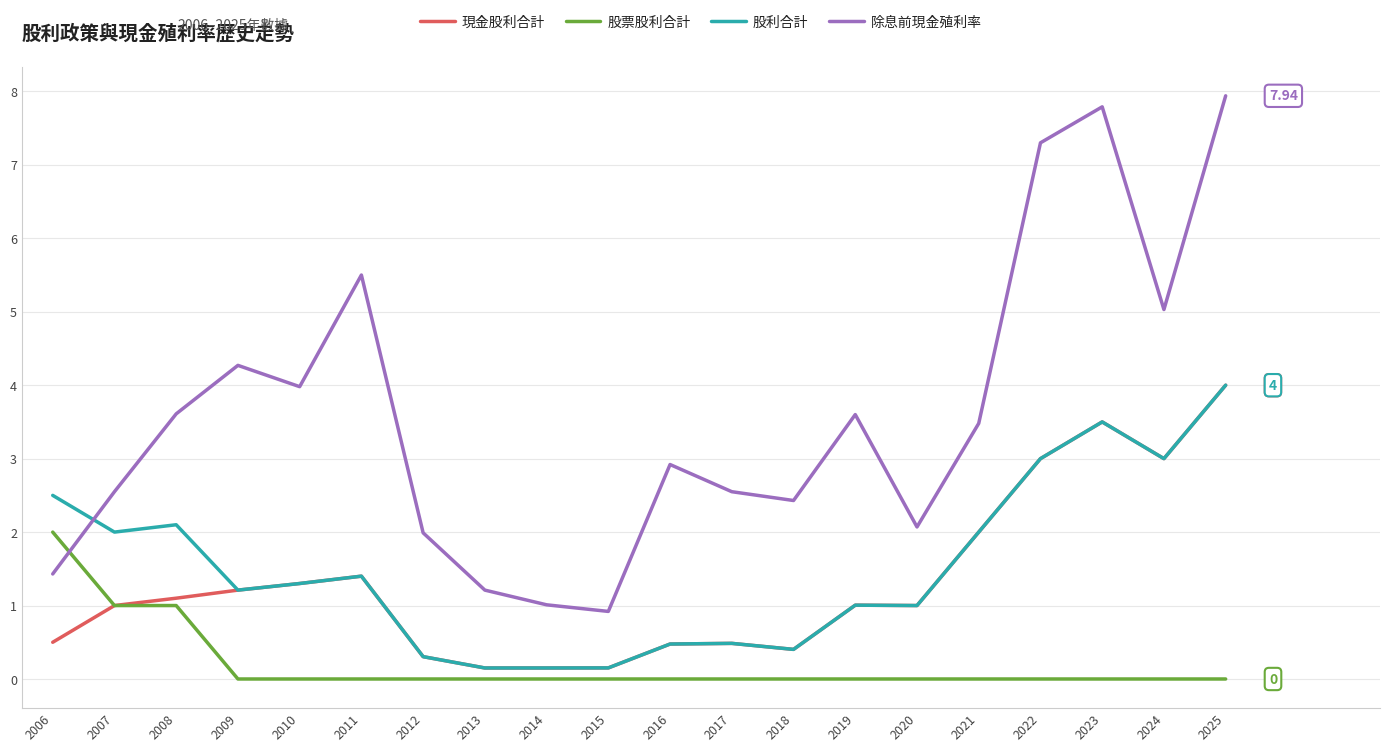

What is the average value of the 現金股利合計 series?

1.3